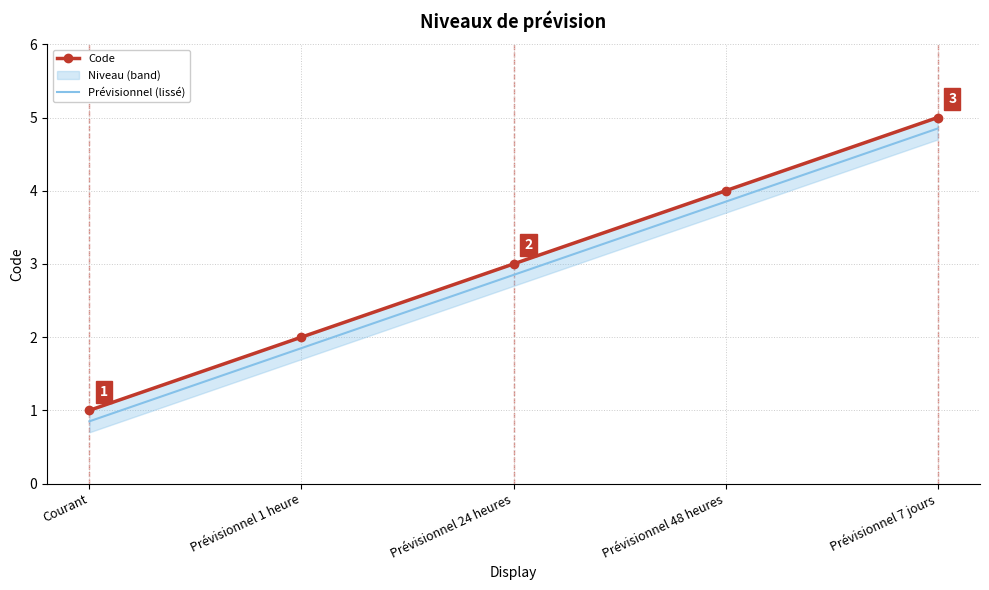

Is it true that Prévisionnel (lissé) equals 3.9 at Prévisionnel 48 heures?

True